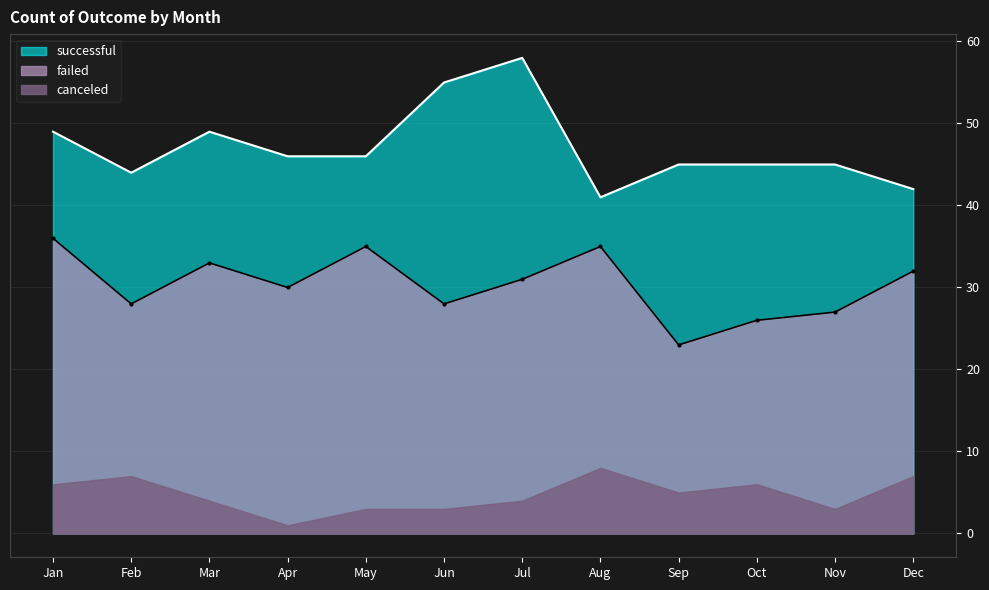

Between Dec and Nov, which is larger?

Nov